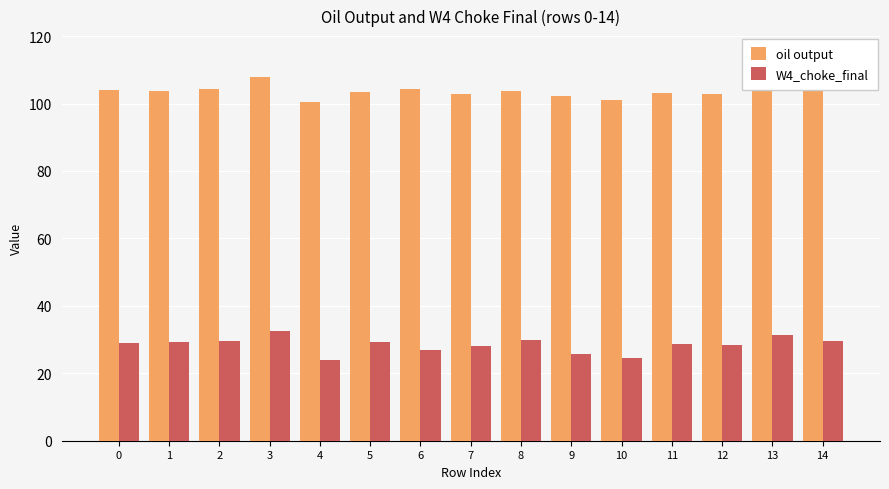

Read the oil output value at 2.

104.4